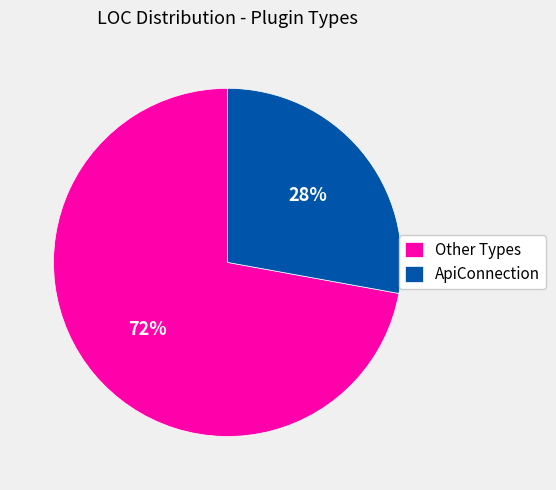

To the nearest percent, what portion does ApiConnection represent?

28%